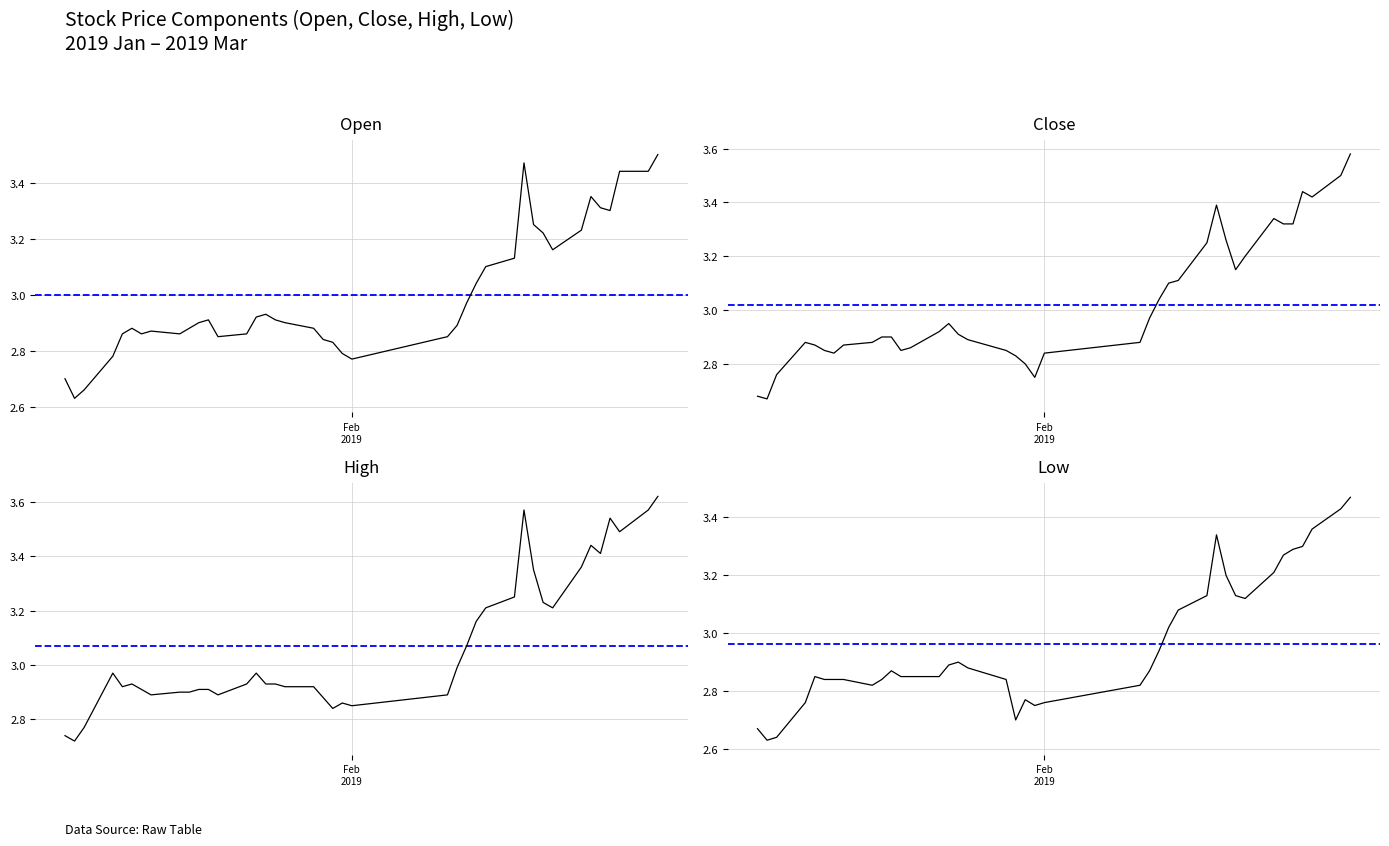

What is the average value of the low series?

3.0